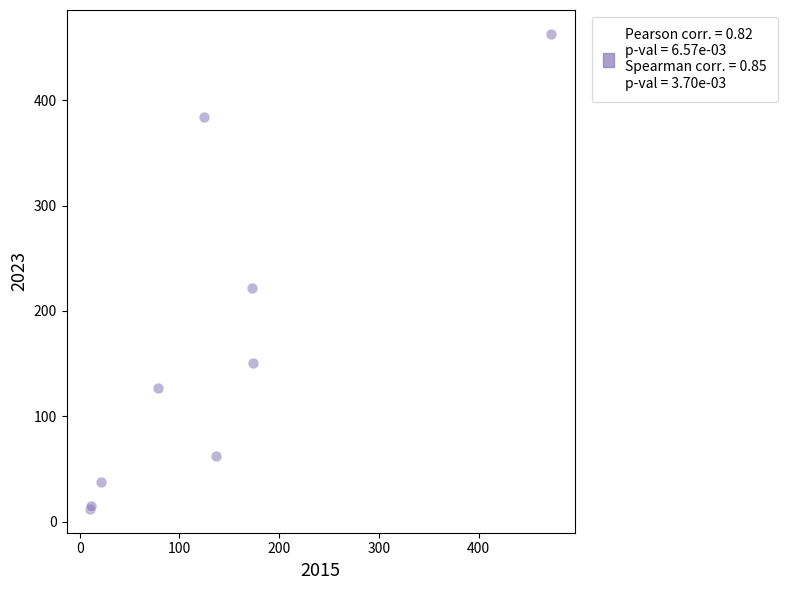

What Y value in the scatter plot is closest to 237?

222